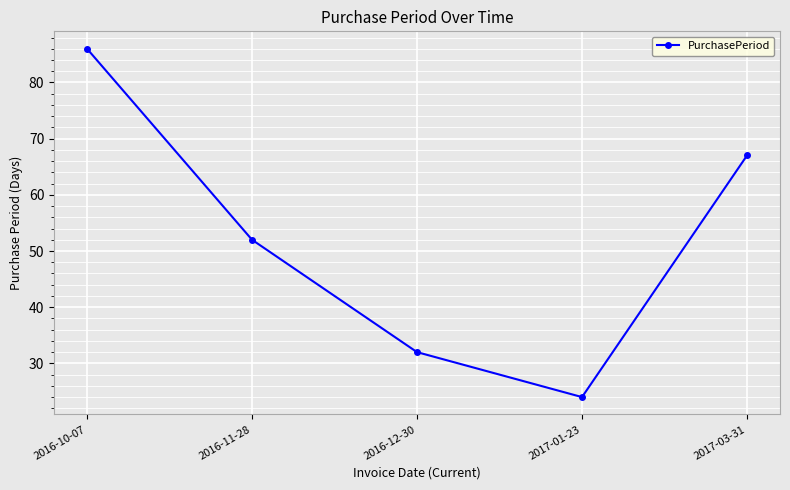

Between 2016-10-07 and 2017-01-23, which is larger?

2016-10-07